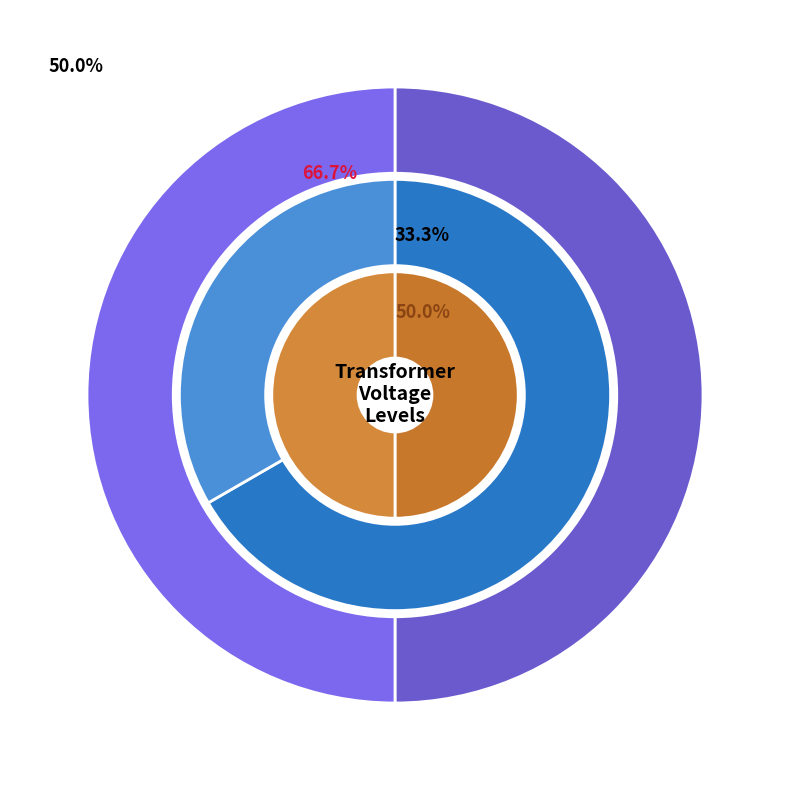

Count the number of slices in the pie.

2